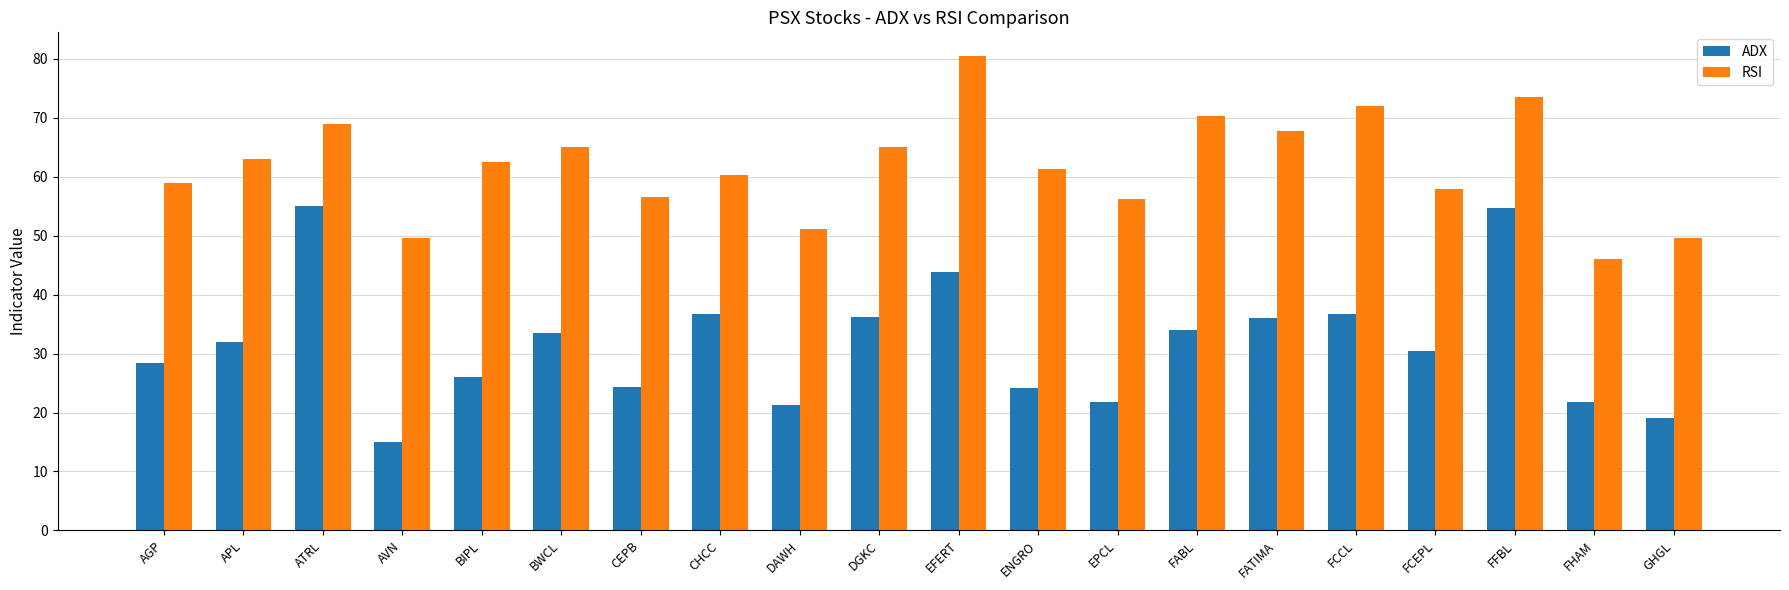

The value of ADX at APL is 10.2. True or false?

False